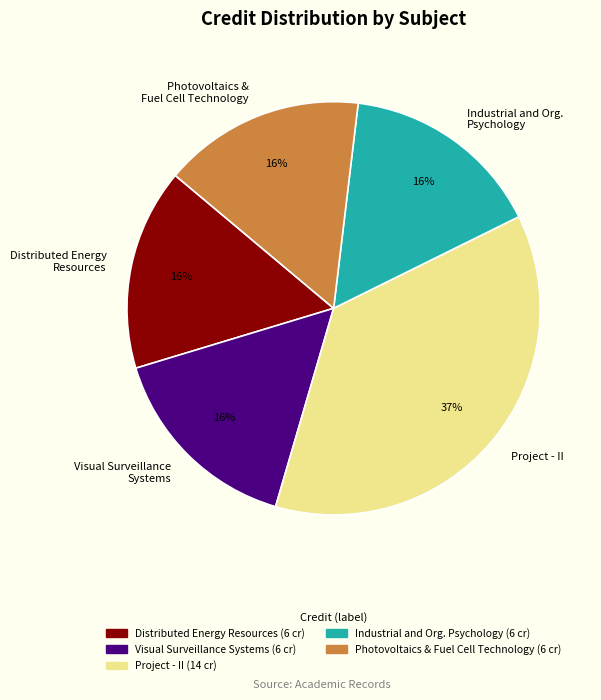

What is the largest slice in the pie chart?

Project - II